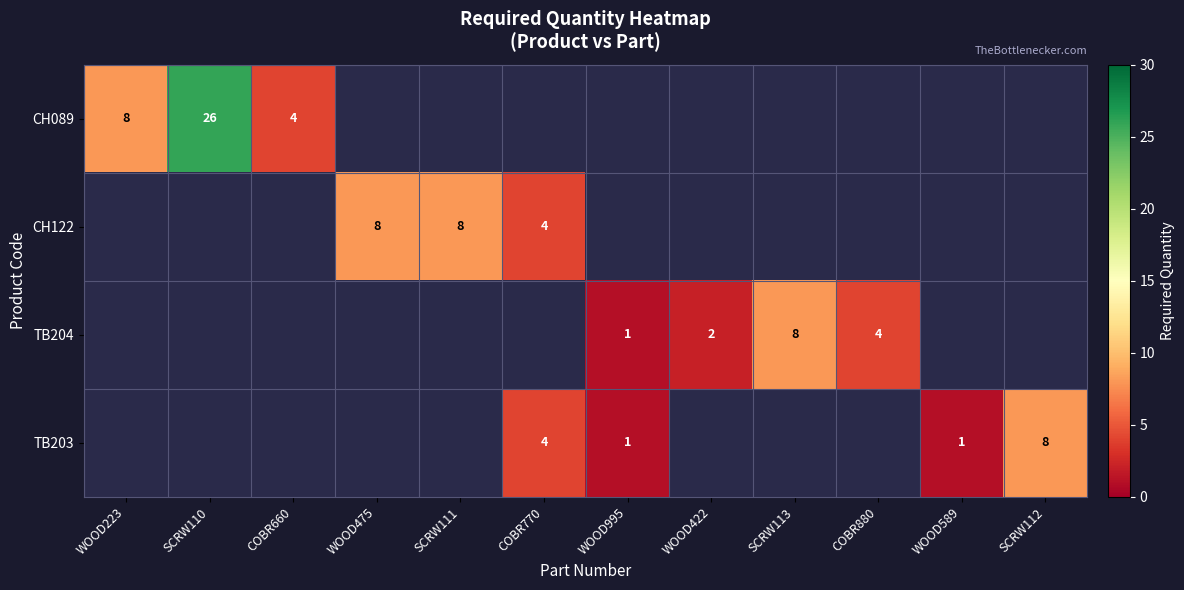

True or false: TB203 has a value of 1 at WOOD995.

True